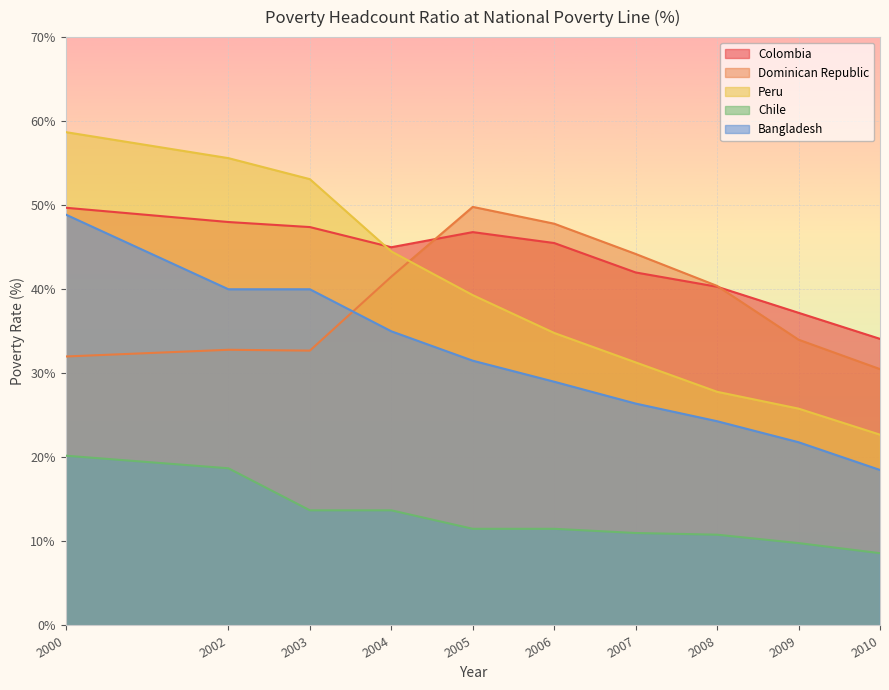

Where does the Bangladesh series first go above 31?

2000